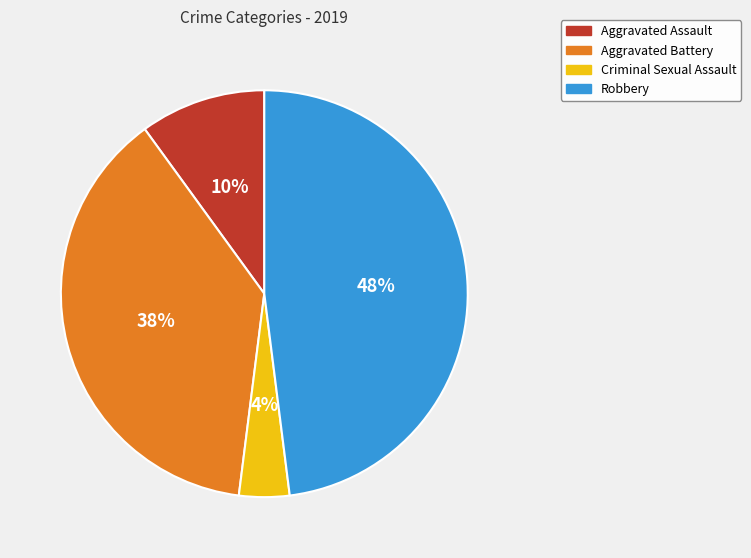

True or false: Robbery accounts for 48% of the total.

True